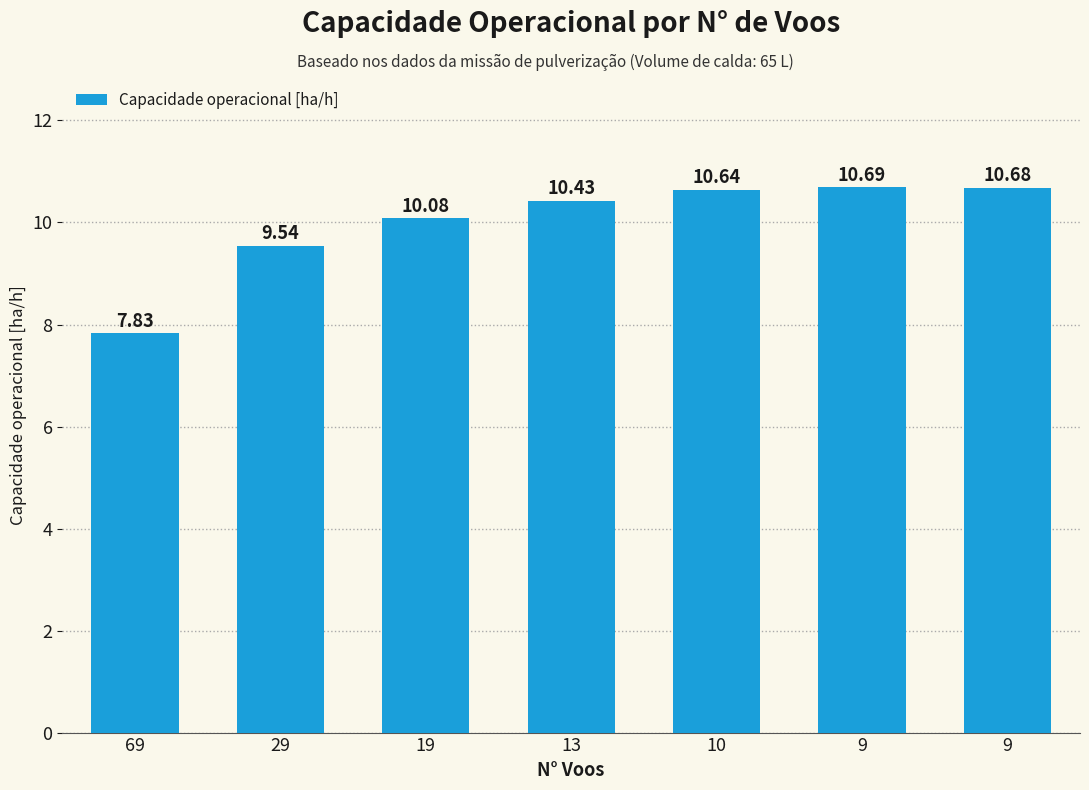

What is the sum of the values at 9 and 13?

21.1